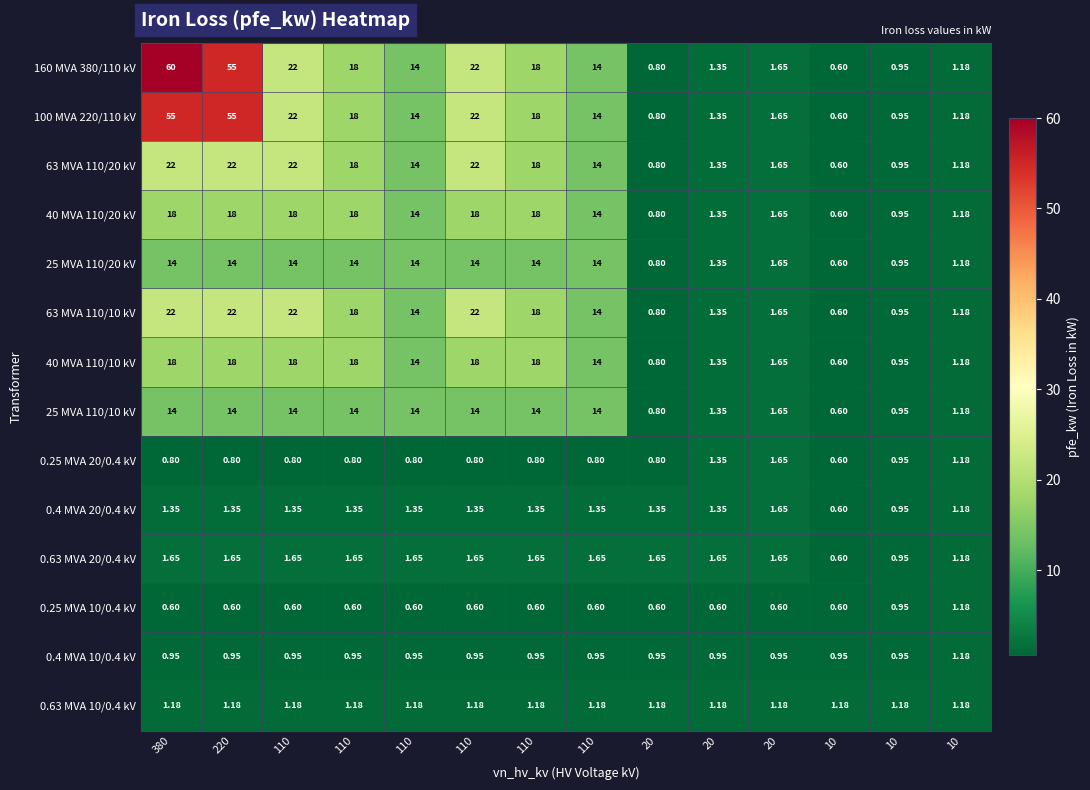

Reading right to left, transcribe all the data shown in this chart.

160 MVA 380/110 kV: 10=1.2	10=0.9	10=0.6	20=1.6	20=1.4	20=0.8	110=14.0	110=18.0	110=22.0	110=14.0	110=18.0	110=22.0	220=55.0	380=60.0
100 MVA 220/110 kV: 10=1.2	10=0.9	10=0.6	20=1.6	20=1.4	20=0.8	110=14.0	110=18.0	110=22.0	110=14.0	110=18.0	110=22.0	220=55.0	380=55.0
63 MVA 110/20 kV: 10=1.2	10=0.9	10=0.6	20=1.6	20=1.4	20=0.8	110=14.0	110=18.0	110=22.0	110=14.0	110=18.0	110=22.0	220=22.0	380=22.0
40 MVA 110/20 kV: 10=1.2	10=0.9	10=0.6	20=1.6	20=1.4	20=0.8	110=14.0	110=18.0	110=18.0	110=14.0	110=18.0	110=18.0	220=18.0	380=18.0
25 MVA 110/20 kV: 10=1.2	10=0.9	10=0.6	20=1.6	20=1.4	20=0.8	110=14.0	110=14.0	110=14.0	110=14.0	110=14.0	110=14.0	220=14.0	380=14.0
63 MVA 110/10 kV: 10=1.2	10=0.9	10=0.6	20=1.6	20=1.4	20=0.8	110=14.0	110=18.0	110=22.0	110=14.0	110=18.0	110=22.0	220=22.0	380=22.0
40 MVA 110/10 kV: 10=1.2	10=0.9	10=0.6	20=1.6	20=1.4	20=0.8	110=14.0	110=18.0	110=18.0	110=14.0	110=18.0	110=18.0	220=18.0	380=18.0
25 MVA 110/10 kV: 10=1.2	10=0.9	10=0.6	20=1.6	20=1.4	20=0.8	110=14.0	110=14.0	110=14.0	110=14.0	110=14.0	110=14.0	220=14.0	380=14.0
0.25 MVA 20/0.4 kV: 10=1.2	10=0.9	10=0.6	20=1.6	20=1.4	20=0.8	110=0.8	110=0.8	110=0.8	110=0.8	110=0.8	110=0.8	220=0.8	380=0.8
0.4 MVA 20/0.4 kV: 10=1.2	10=0.9	10=0.6	20=1.6	20=1.4	20=1.4	110=1.4	110=1.4	110=1.4	110=1.4	110=1.4	110=1.4	220=1.4	380=1.4
0.63 MVA 20/0.4 kV: 10=1.2	10=0.9	10=0.6	20=1.6	20=1.6	20=1.6	110=1.6	110=1.6	110=1.6	110=1.6	110=1.6	110=1.6	220=1.6	380=1.6
0.25 MVA 10/0.4 kV: 10=1.2	10=0.9	10=0.6	20=0.6	20=0.6	20=0.6	110=0.6	110=0.6	110=0.6	110=0.6	110=0.6	110=0.6	220=0.6	380=0.6
0.4 MVA 10/0.4 kV: 10=1.2	10=0.9	10=0.9	20=0.9	20=0.9	20=0.9	110=0.9	110=0.9	110=0.9	110=0.9	110=0.9	110=0.9	220=0.9	380=0.9
0.63 MVA 10/0.4 kV: 10=1.2	10=1.2	10=1.2	20=1.2	20=1.2	20=1.2	110=1.2	110=1.2	110=1.2	110=1.2	110=1.2	110=1.2	220=1.2	380=1.2